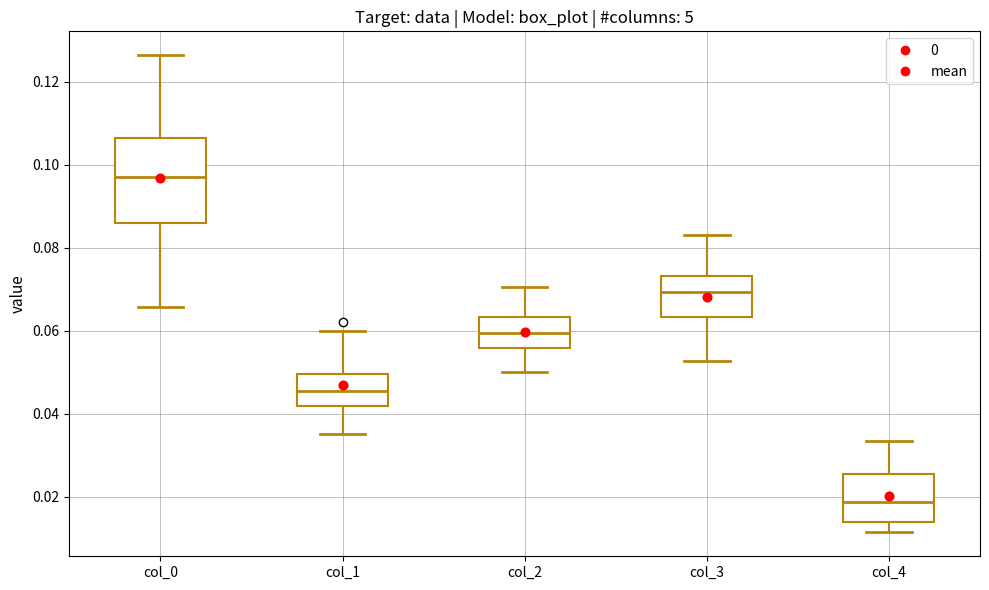

Reading left to right, read every box against the y-axis: the position of its median line, the range the box covers, and the ends of its whiskers. The values are not printed on the chart, so give them approximately, as read against the axis.

col_0: median 0.098, box 0.086 to 0.106, whiskers 0.066 to 0.126
col_1: median 0.046, box 0.042 to 0.050, whiskers 0.036 to 0.060
col_2: median 0.060, box 0.056 to 0.064, whiskers 0.050 to 0.070
col_3: median 0.070, box 0.064 to 0.074, whiskers 0.052 to 0.084
col_4: median 0.018, box 0.014 to 0.026, whiskers 0.012 to 0.034